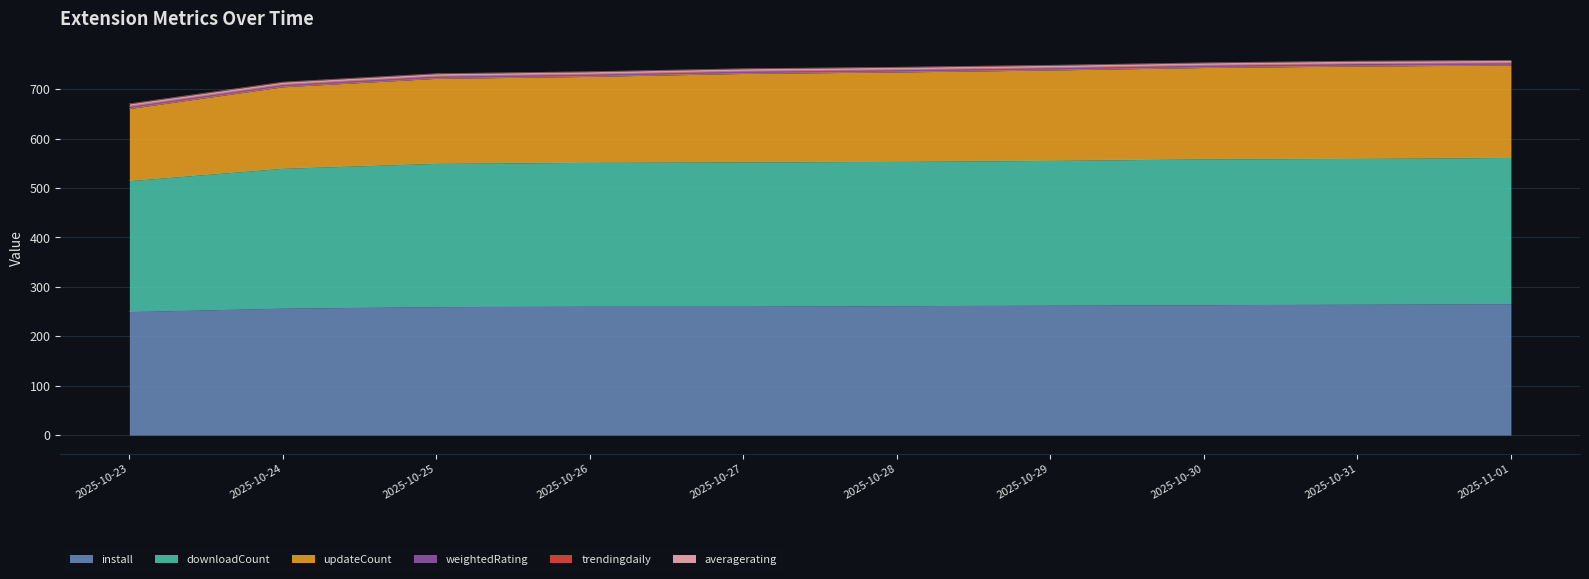

At which label does updateCount first exceed 739?

2025-10-28